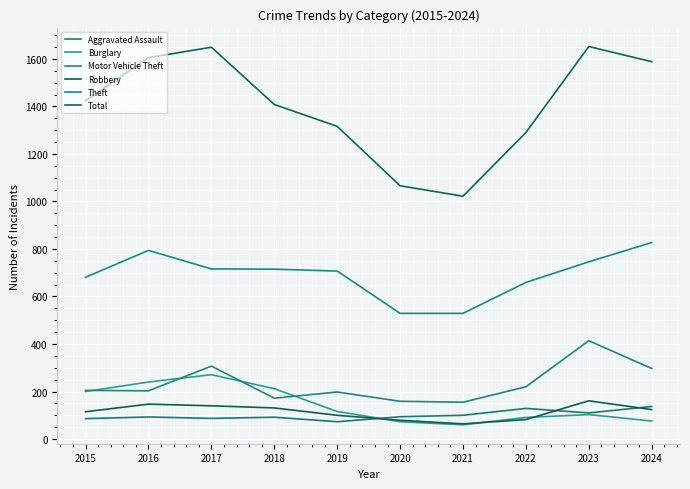

True or false: Theft has more than 1 interior local peaks.

False